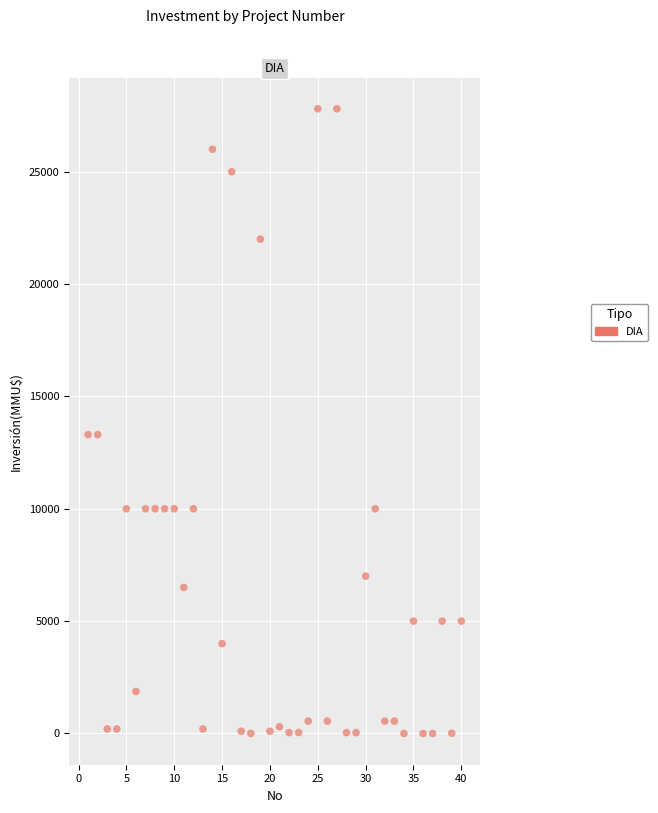

What is the range of Y values (max minus min)?

27800